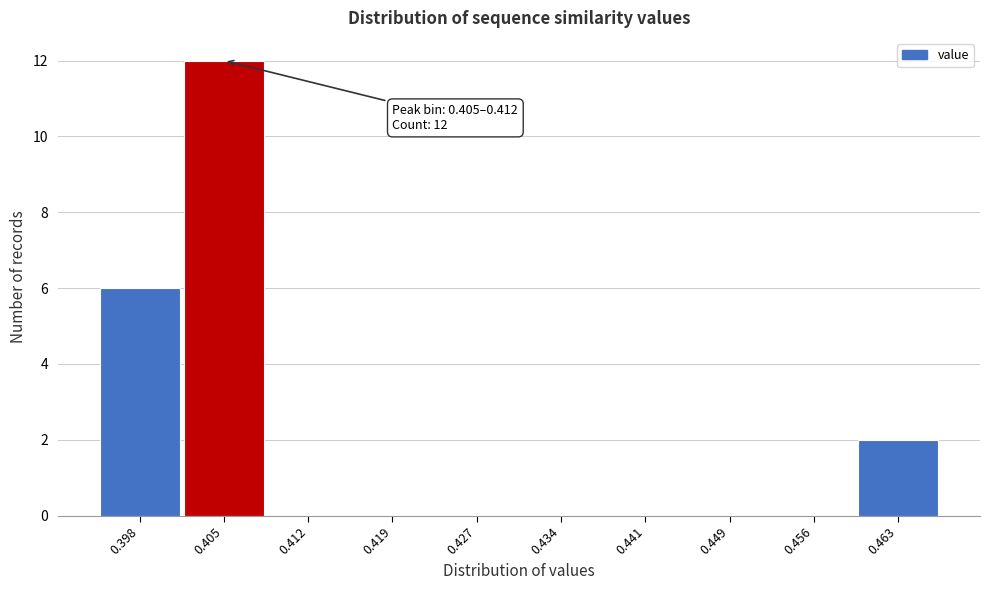

Reading left to right, extract all data points from this chart.

0.398=6	0.405=12	0.412=0	0.419=0	0.427=0	0.434=0	0.441=0	0.449=0	0.456=0	0.463=2